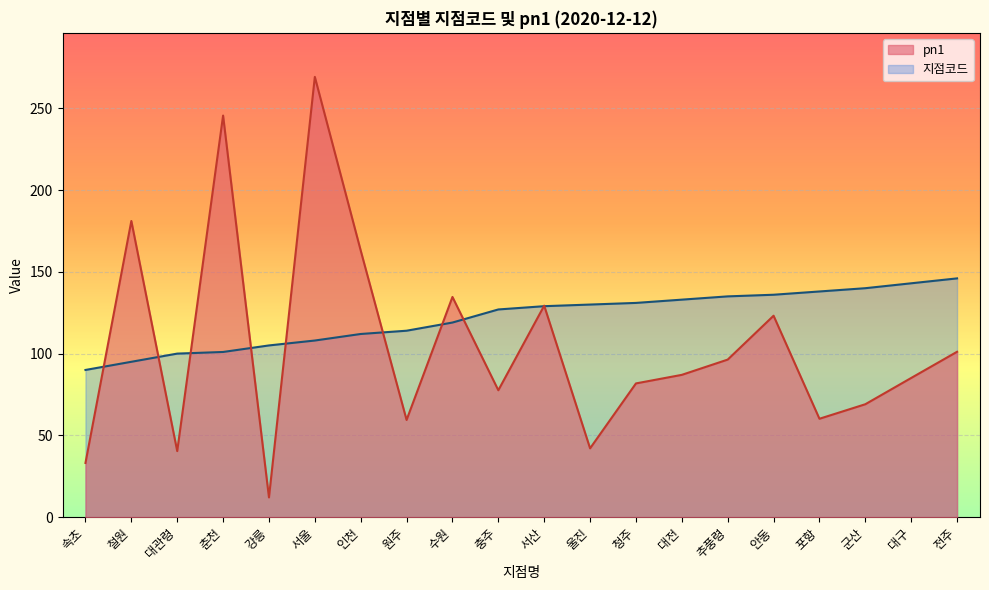

How many times do 지점코드 and pn1 cross each other?

10